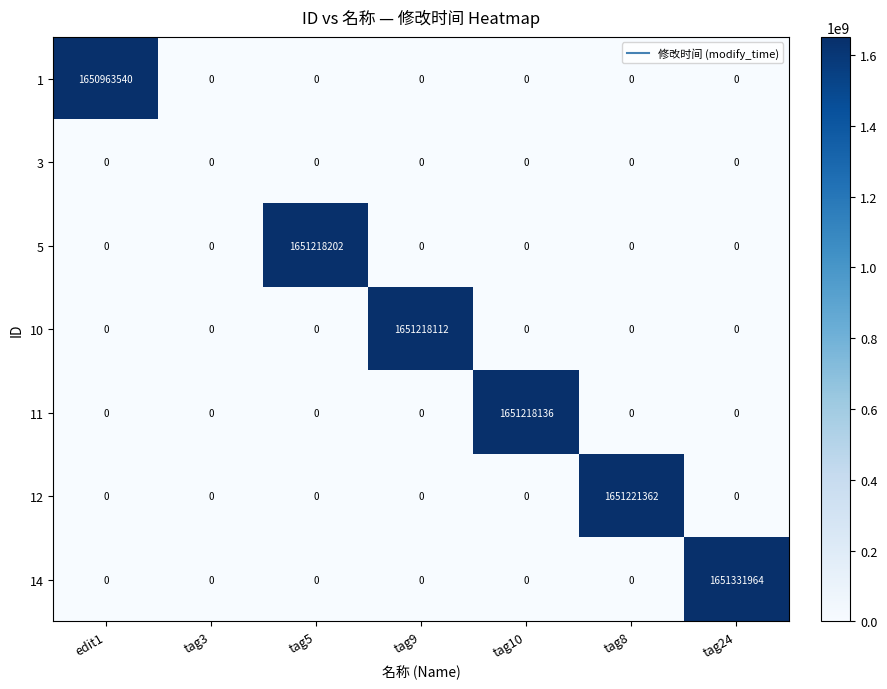

How many data points in 10 are above 0?

1